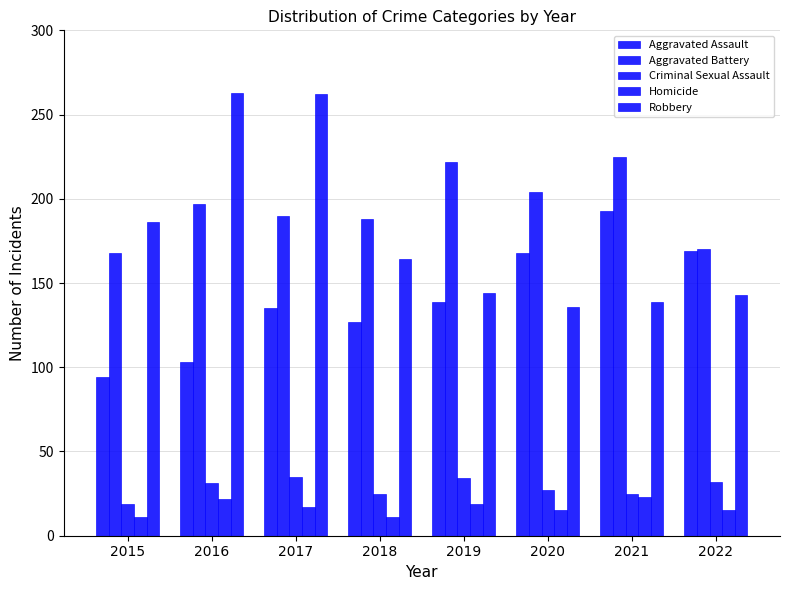

What is the difference between the maximum and minimum values in the Aggravated Battery series?

57